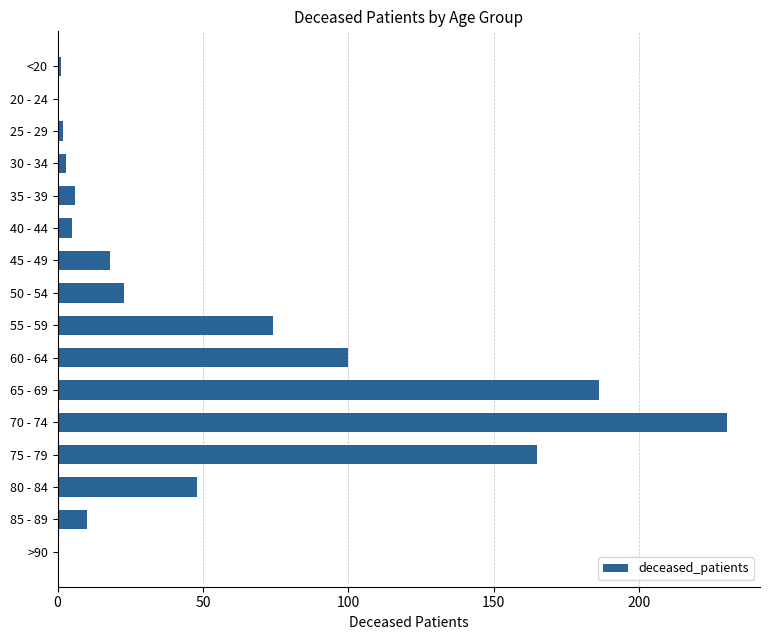

What is the sum of all values?

871